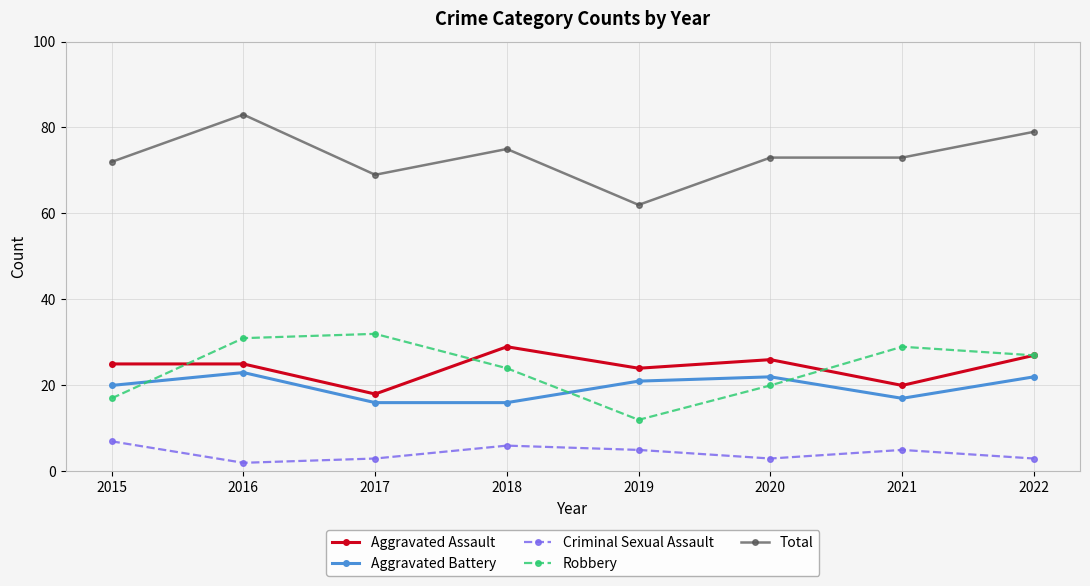

At which category does Aggravated Assault reach its first local valley?

2017